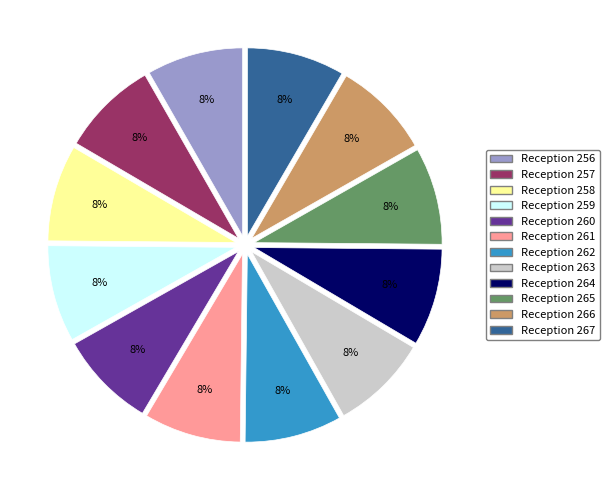

Does any single category account for the majority?

No